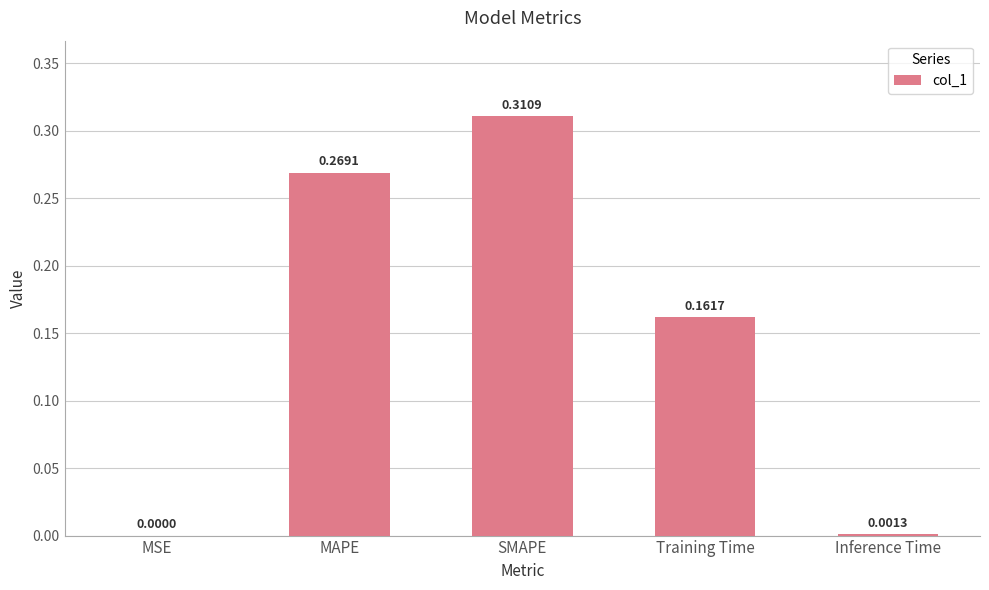

At which label is the value closest to 0?

MSE